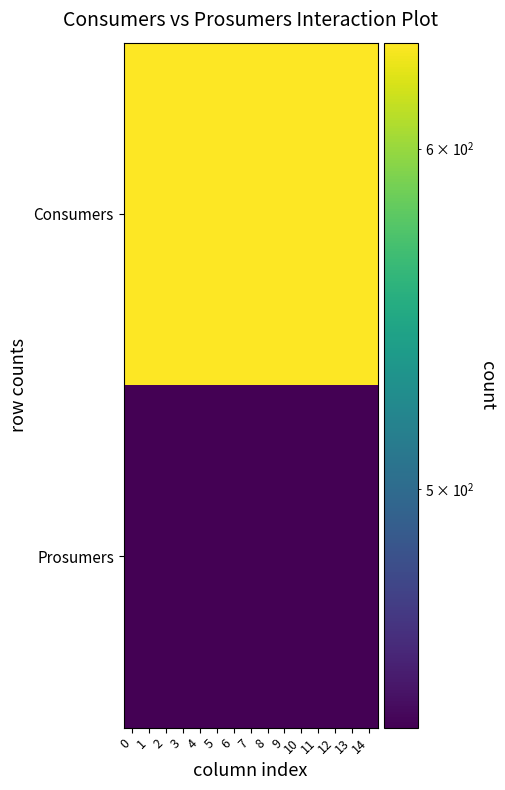

Between 3 and 12, which is larger?

3